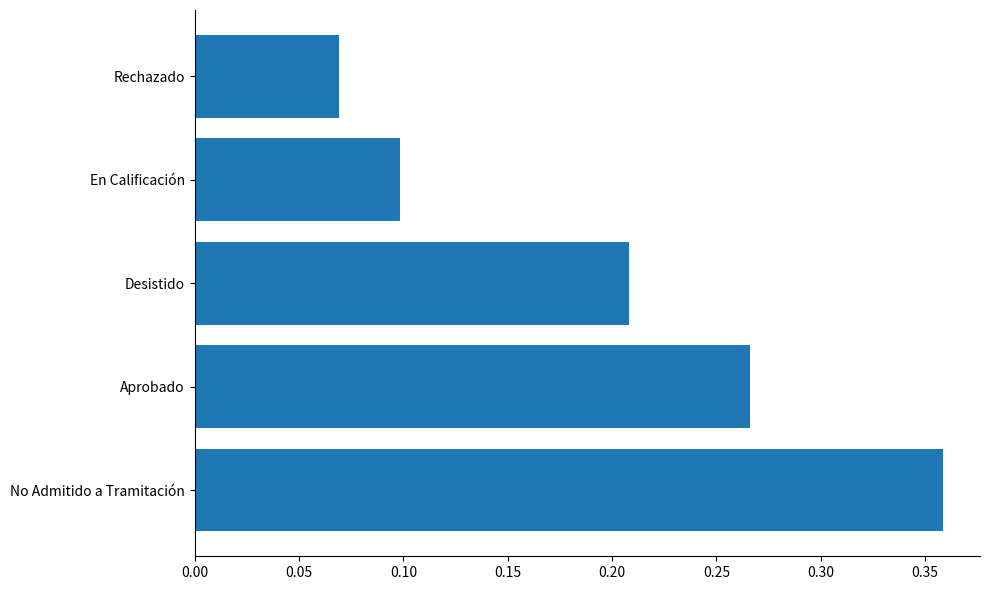

Count the values in the range 0 to 1.

5